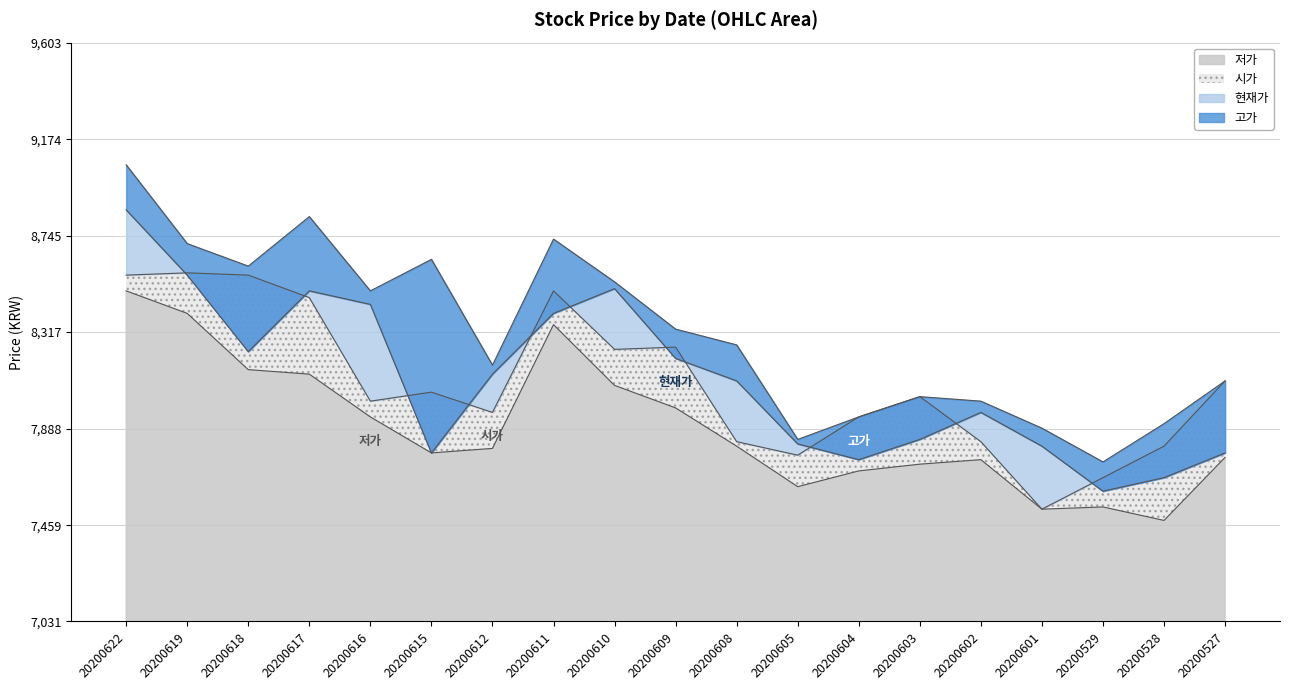

Between 20200618 and 20200610, which is larger?

20200618